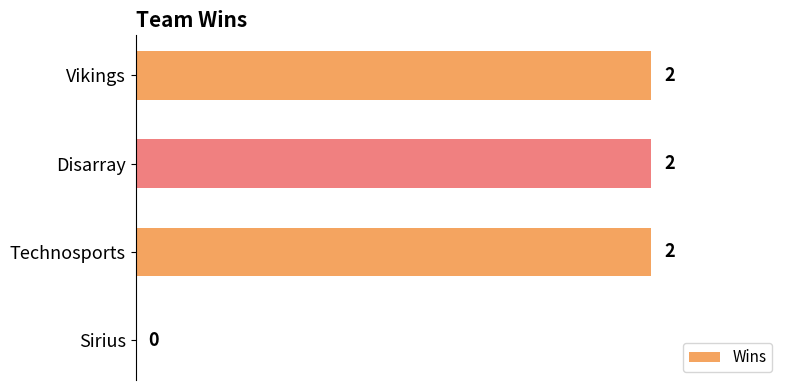

What is the ratio of the value at Disarray to the value at Technosports?

1.0